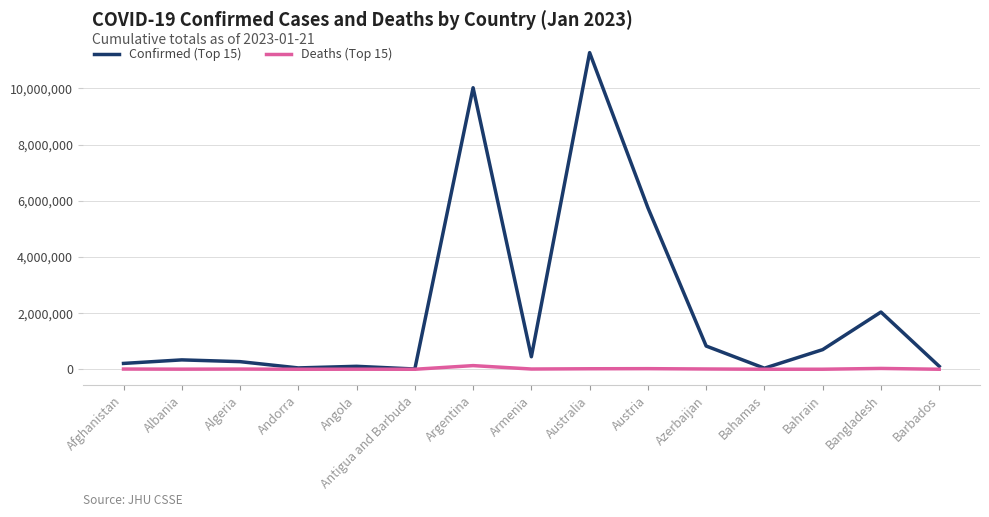

Rank the series by their maximum value, from highest to lowest.

Confirmed (Top 15), Deaths (Top 15)